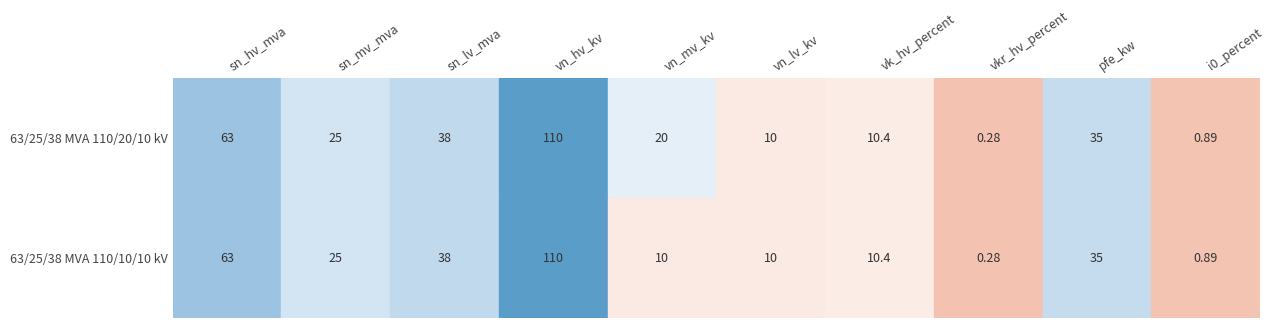

At how many categories does at least one series exceed 13?

6